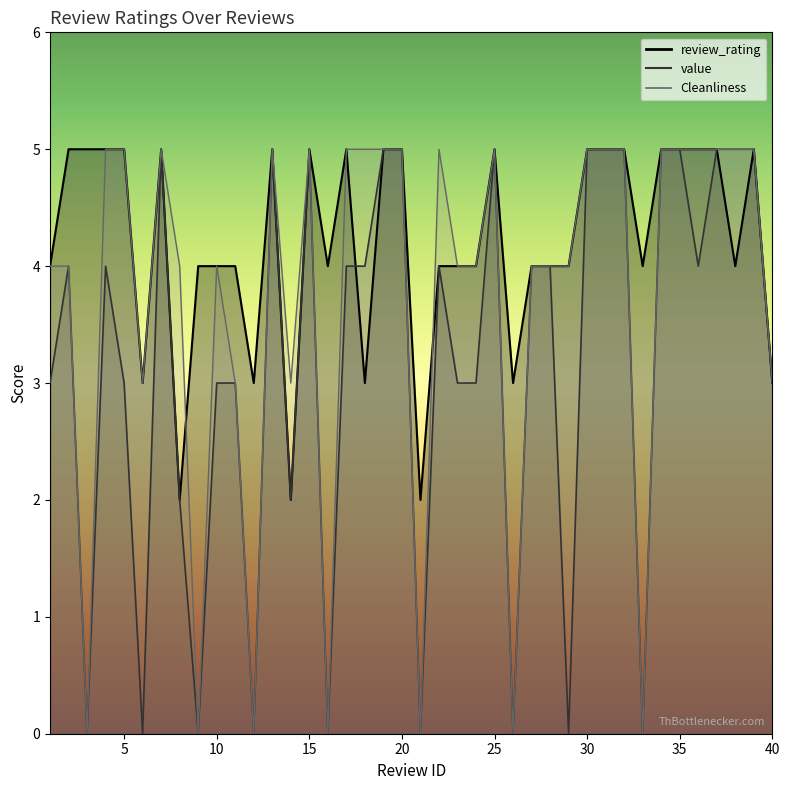

Between 5 and 7, which is larger?

5